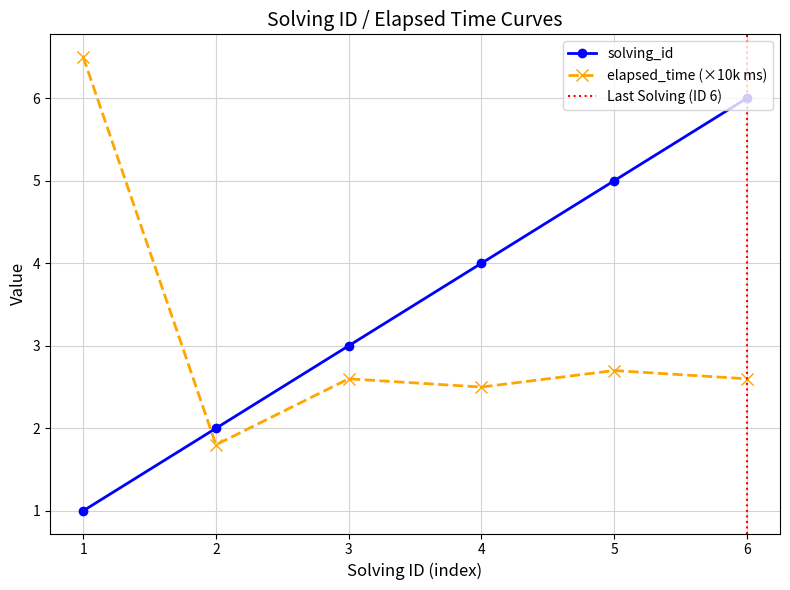

How many categories are shown in the chart?

6